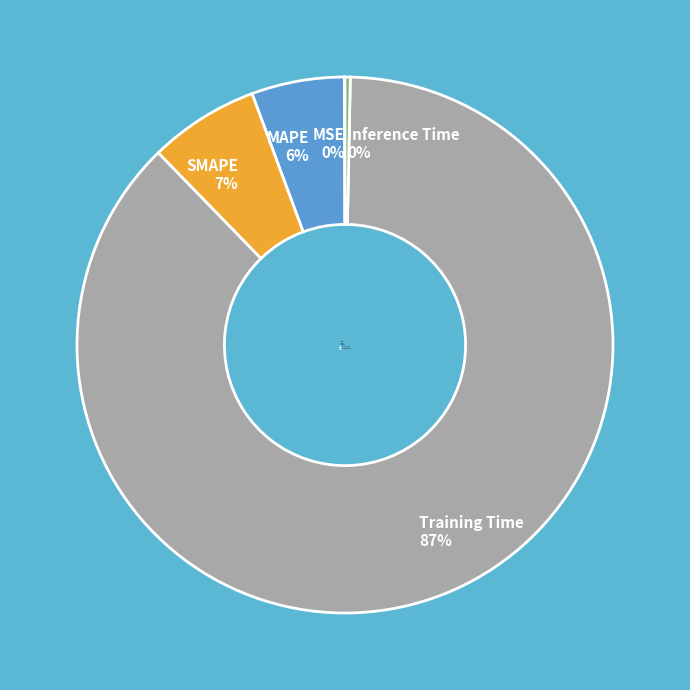

To the nearest percent, what is the combined percentage of Inference Time and MAPE?

6%